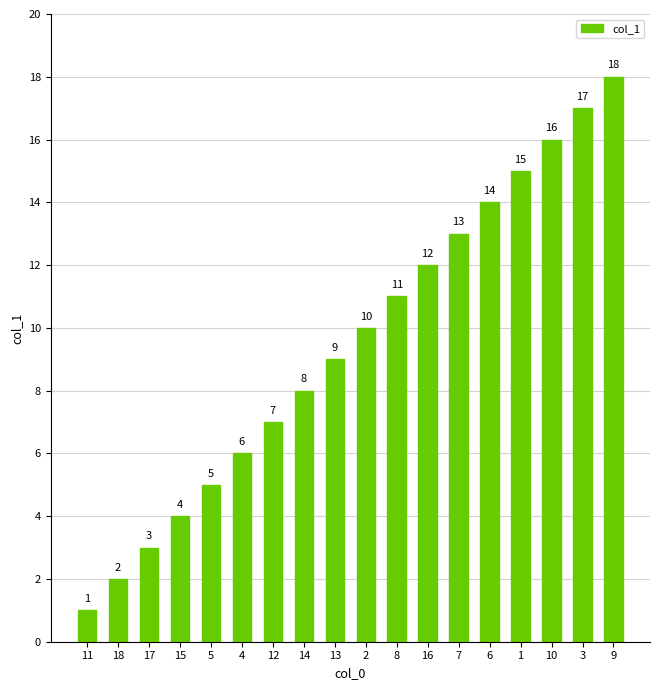

Reading right to left, transcribe all the data shown in this chart.

9=18	3=17	10=16	1=15	6=14	7=13	16=12	8=11	2=10	13=9	14=8	12=7	4=6	5=5	15=4	17=3	18=2	11=1